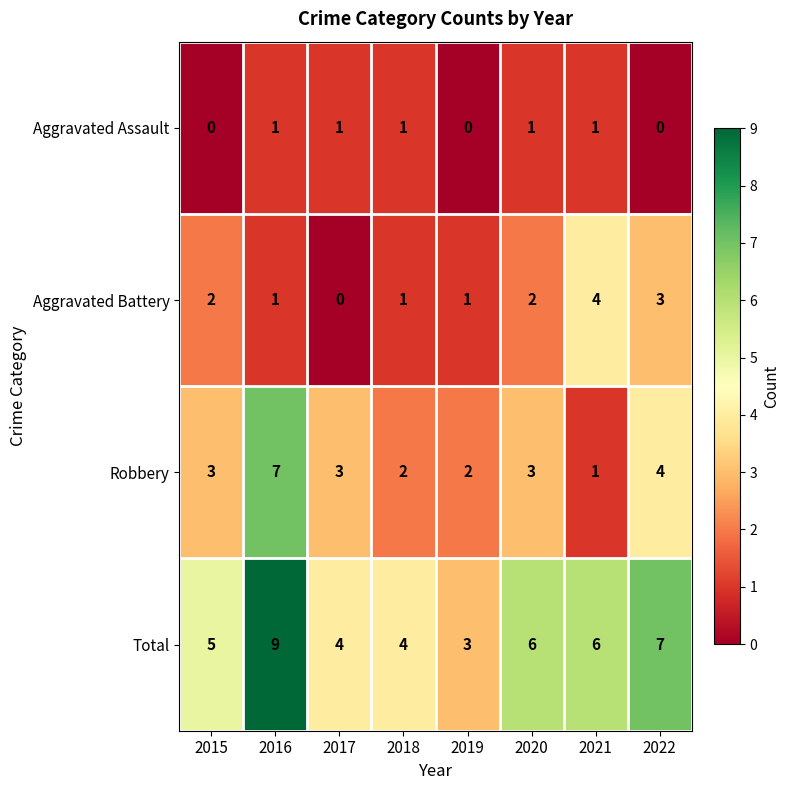

Which label corresponds to the largest value in the chart?

2016